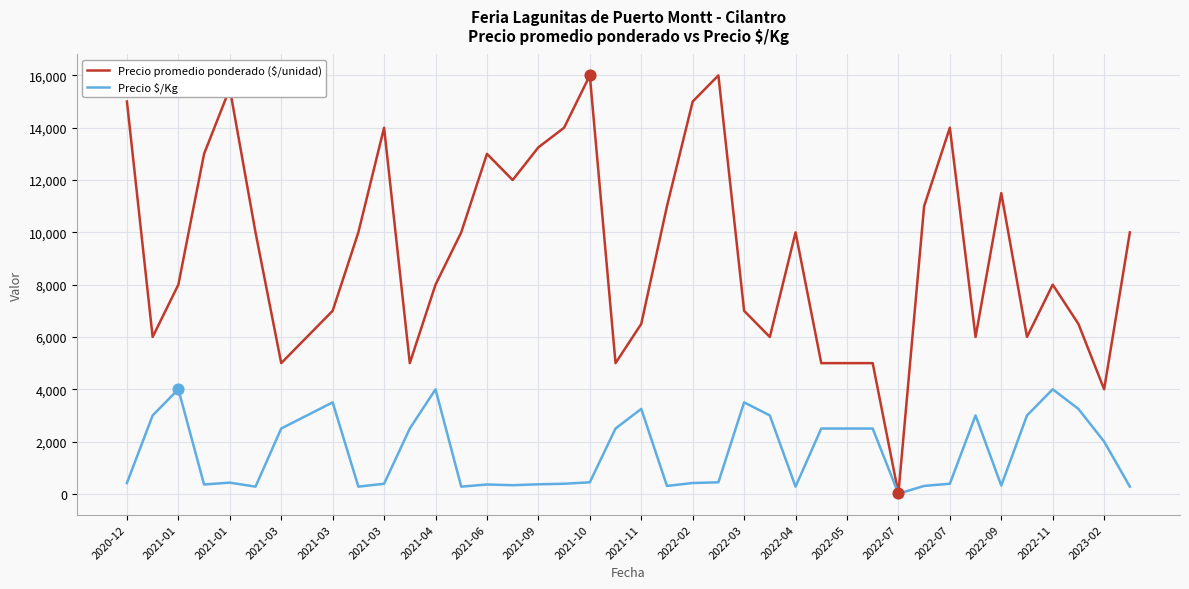

What is the maximum value shown in the chart?

16000